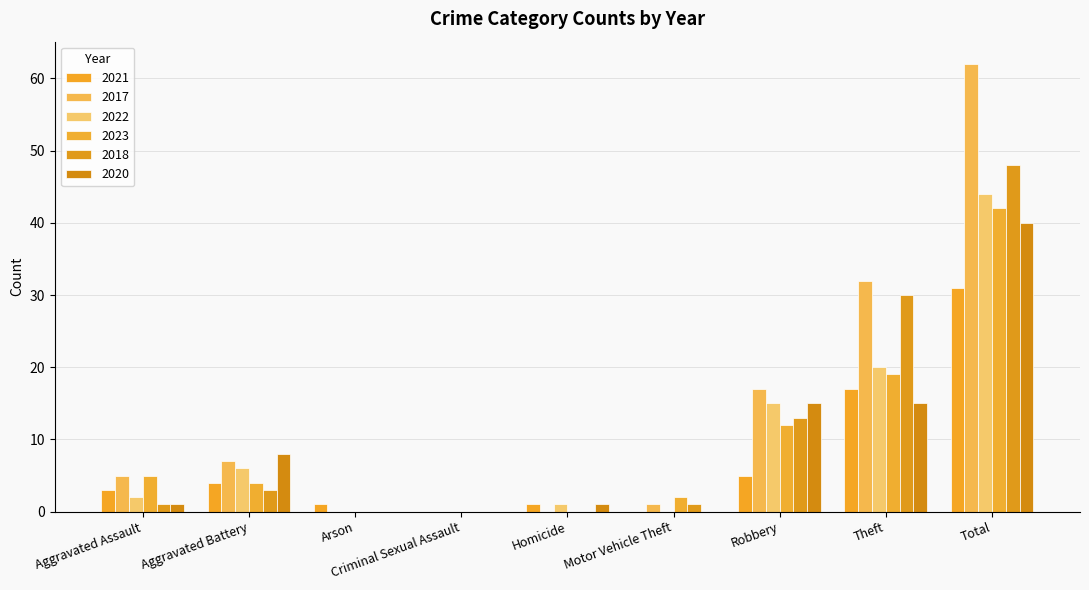

Which label corresponds to the largest value in the chart?

Total